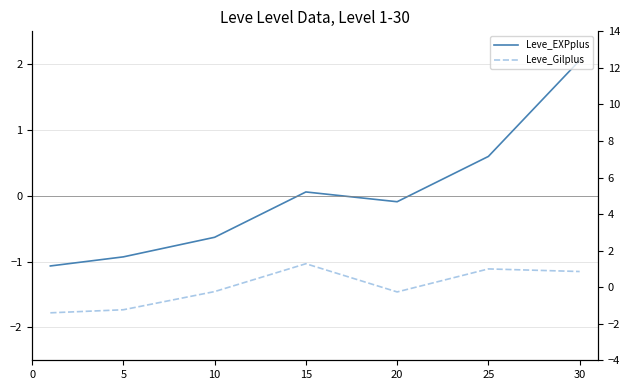

Rank the series by their average value, from lowest to highest.

Leve_EXPplus, Leve_Gilplus